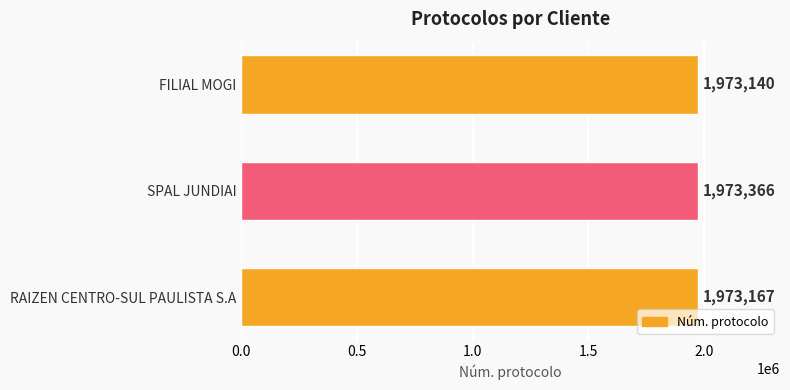

Which has a higher value, FILIAL MOGI or RAIZEN CENTRO-SUL PAULISTA S.A?

RAIZEN CENTRO-SUL PAULISTA S.A